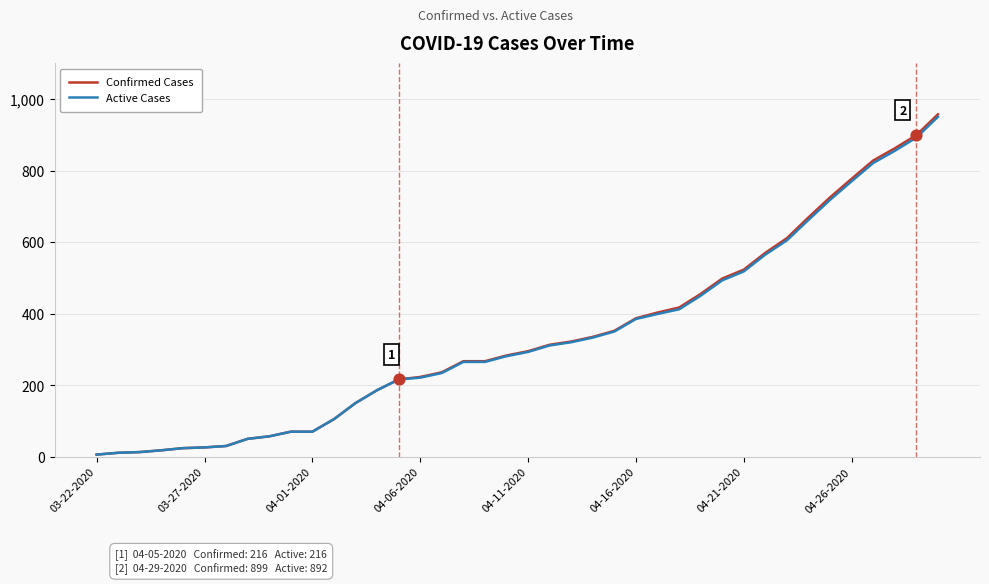

Which series has the widest spread of values?

Confirmed Cases